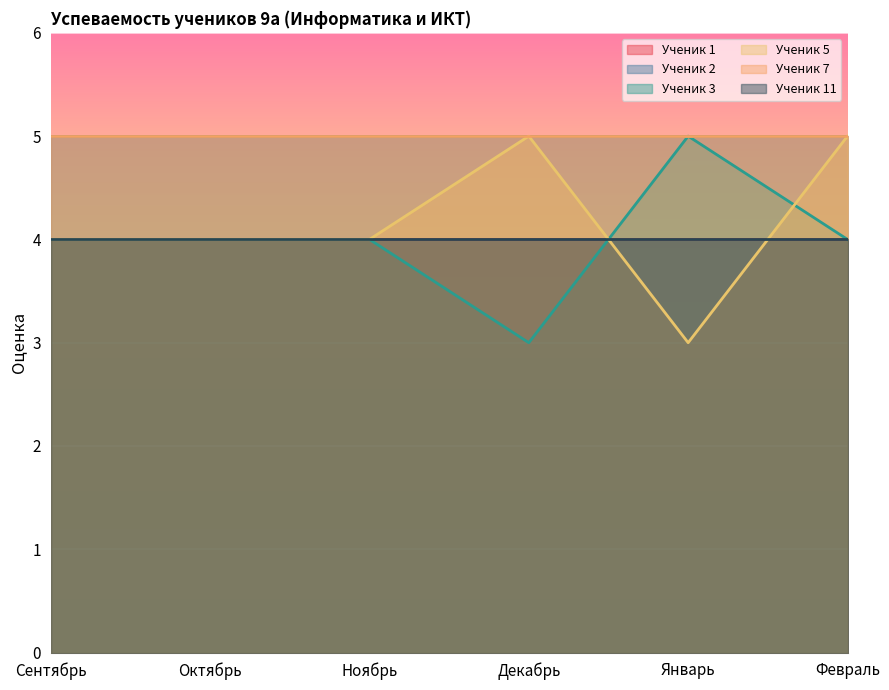

Count the number of data series in this chart.

6